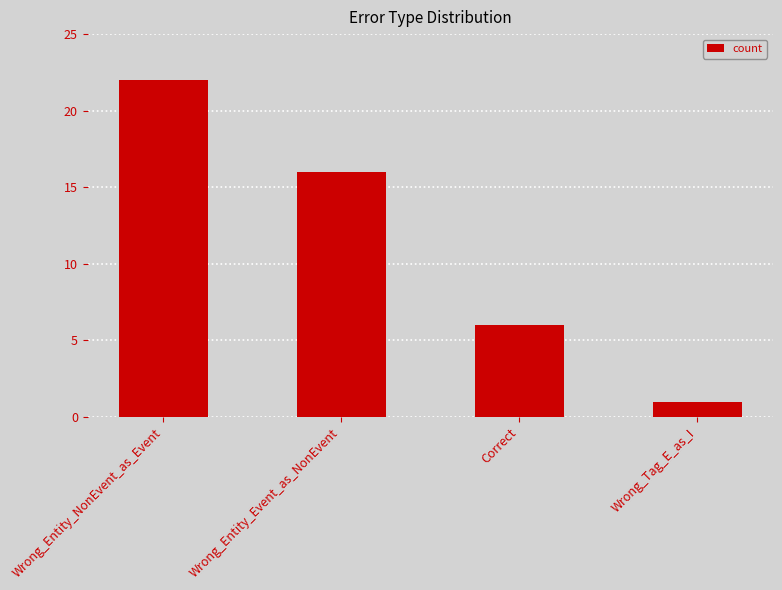

Rank the categories by value from lowest to highest.

Wrong_Tag_E_as_I, Correct, Wrong_Entity_Event_as_NonEvent, Wrong_Entity_NonEvent_as_Event